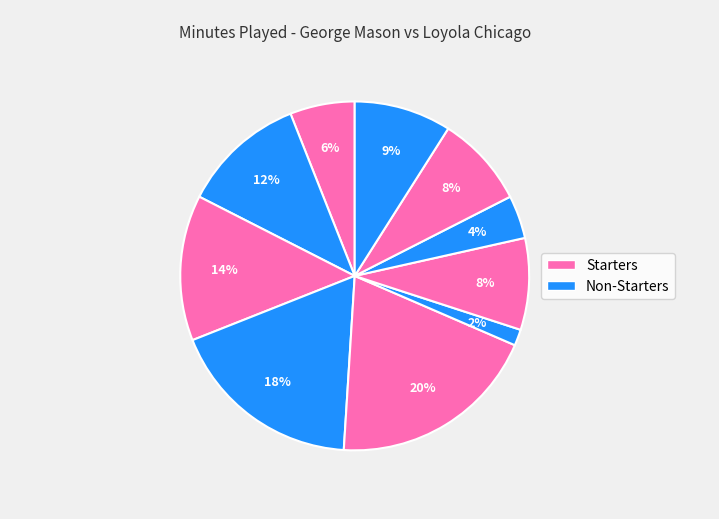

How many slices are in this pie chart?

10